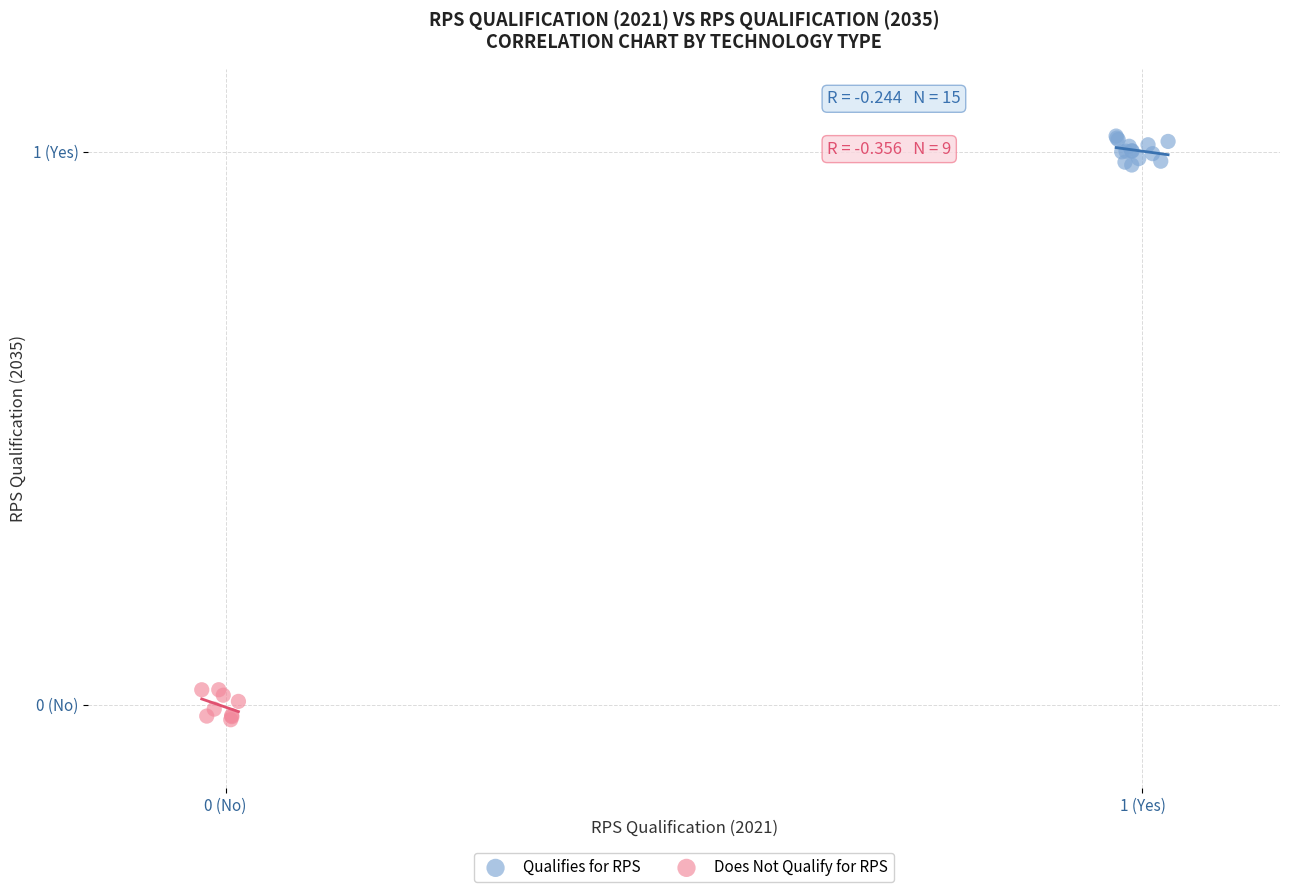

Which series reaches the maximum Y coordinate?

Qualifies for RPS